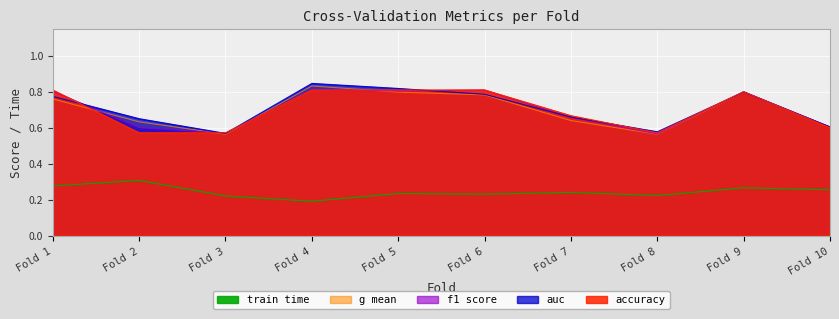

Reading left to right, what are all the values shown in this chart?

accuracy: 0.8	0.6	0.6	0.8	0.8	0.8	0.7	0.6	0.8	0.6
auc: 0.8	0.7	0.6	0.8	0.8	0.8	0.7	0.6	0.8	0.6
f1_score: 0.8	0.6	0.6	0.8	0.8	0.8	0.7	0.6	0.8	0.6
g_mean: 0.8	0.6	0.6	0.8	0.8	0.8	0.6	0.6	0.8	0.6
train_time: 0.3	0.3	0.2	0.2	0.2	0.2	0.2	0.2	0.3	0.3